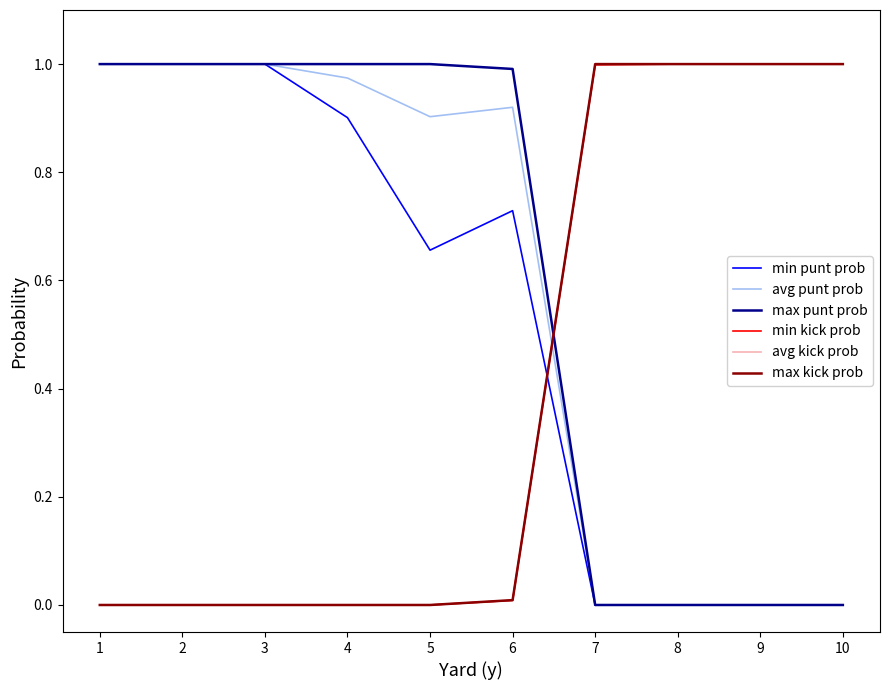

How many lines are shown in the chart?

6